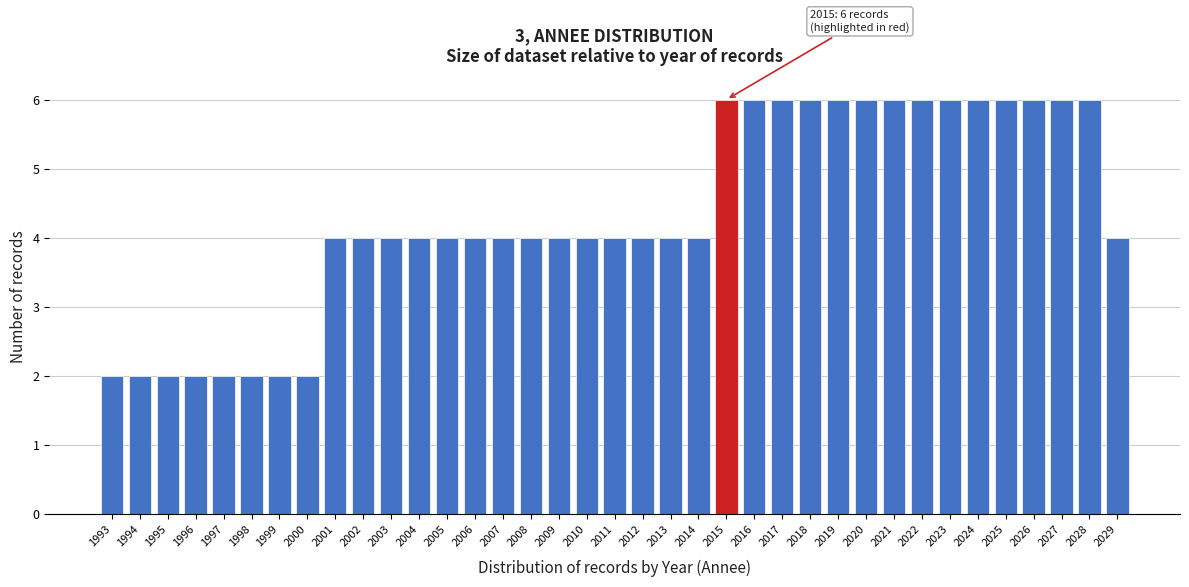

What is the greatest value displayed?

6